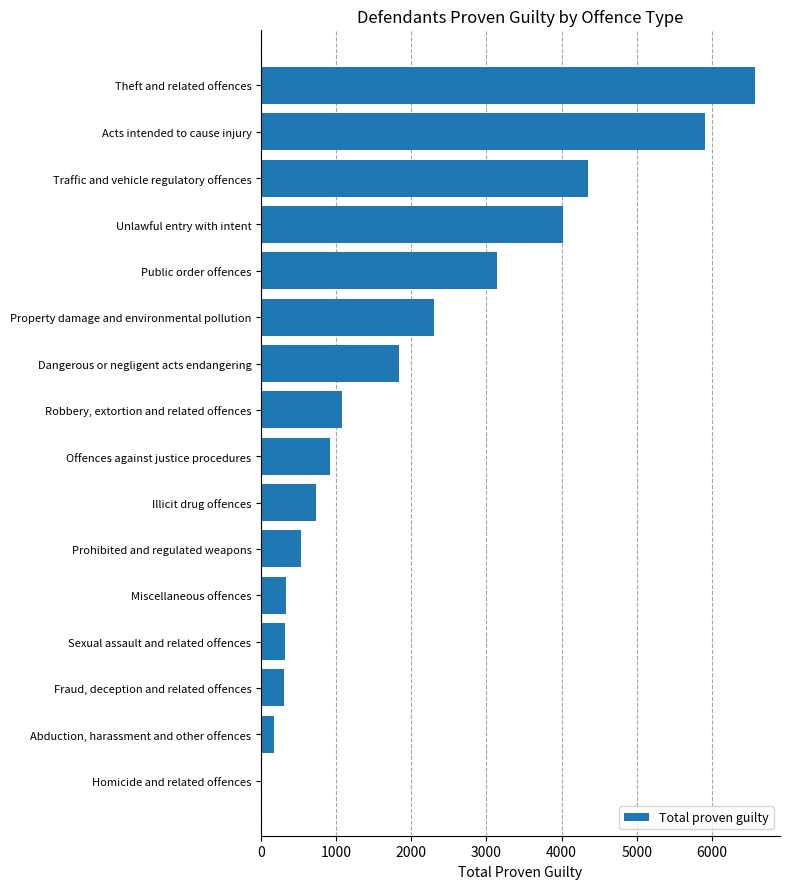

At which label is the value closest to 3290?

Public order offences